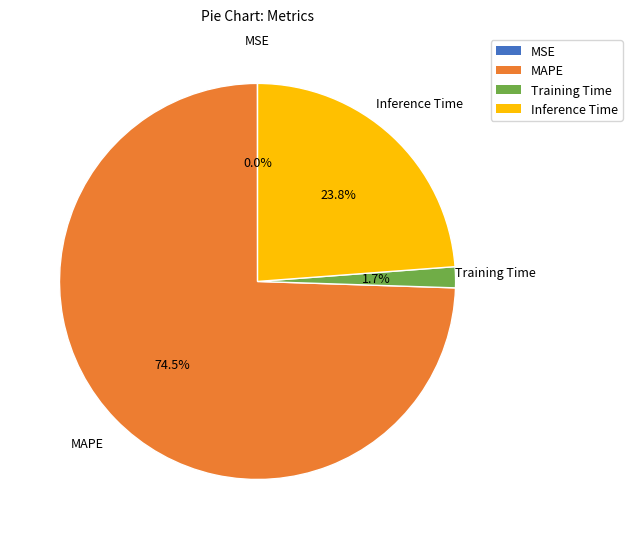

Do Training Time and Inference Time together represent more than half of the pie?

No